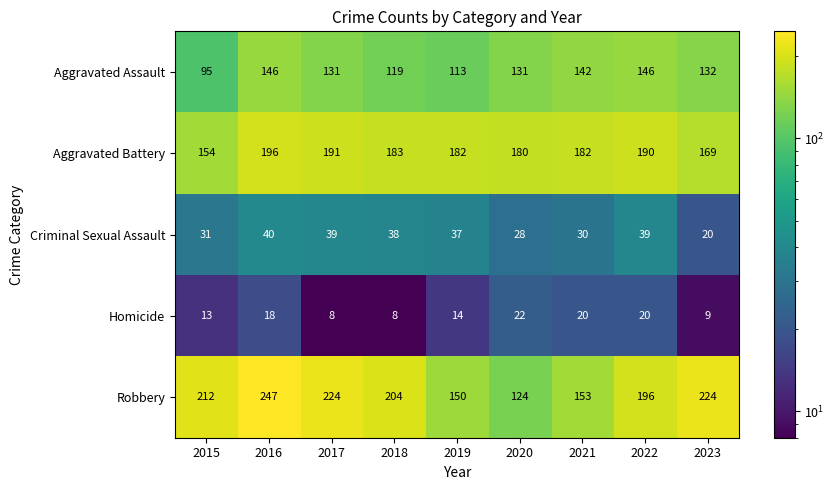

Count the number of categories in the chart.

9